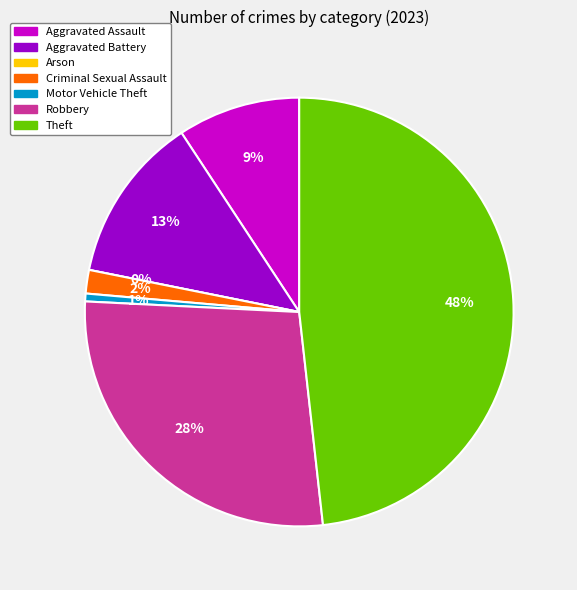

To the nearest percent, what is the average slice percentage?

14%